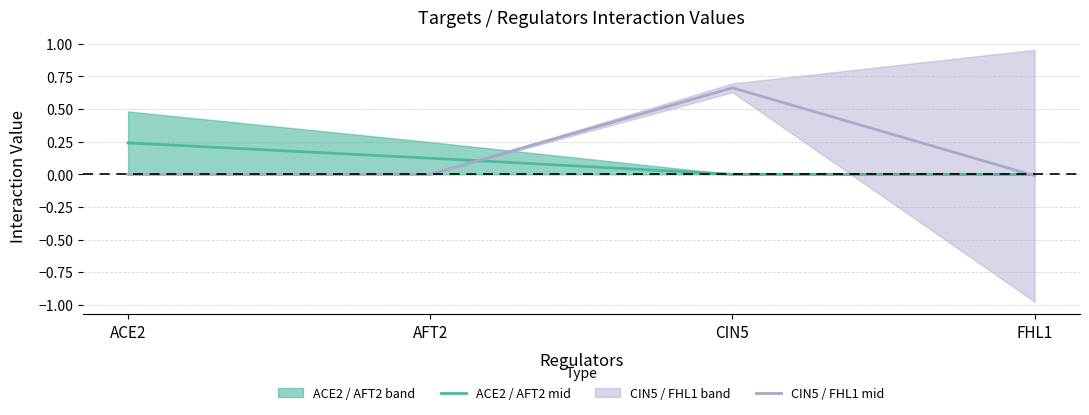

Which category has the lowest value across all series?

FHL1